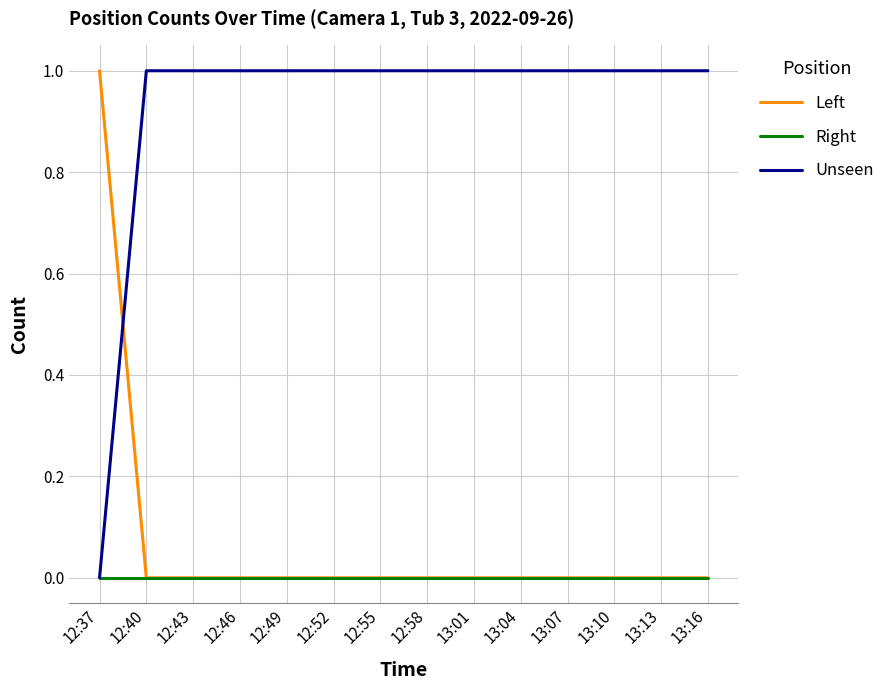

The Left series shows 0 at 12:40. True or false?

True